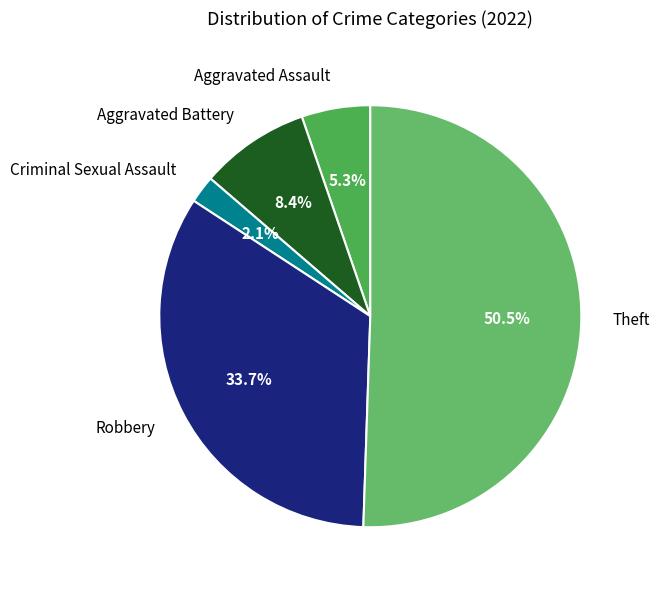

To the nearest percent, what is the difference between the largest and smallest slice percentages?

48%